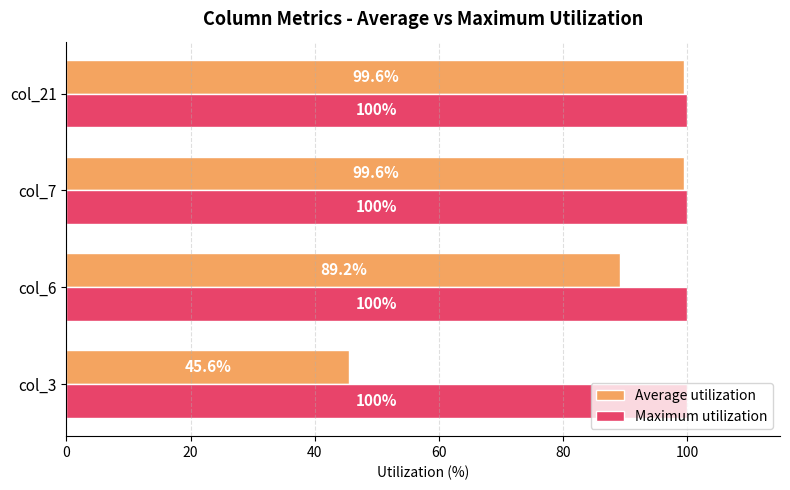

What is the average value of the Maximum utilization series?

100.0